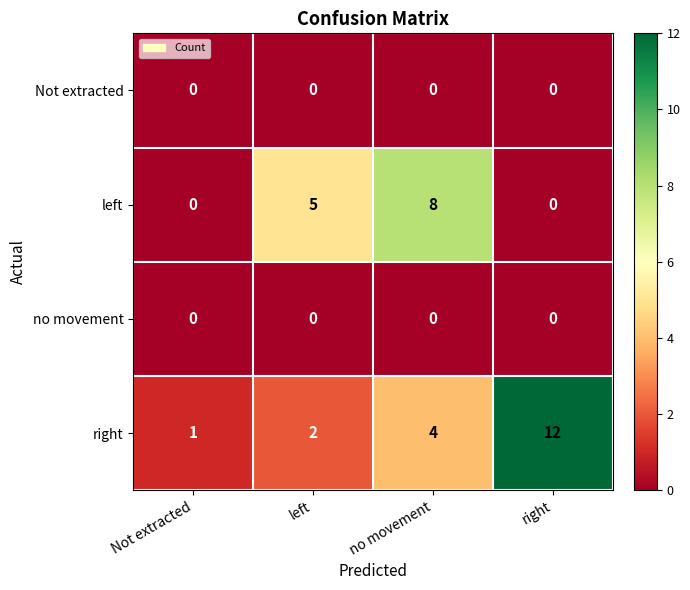

Is it true that right equals 2 at left?

True